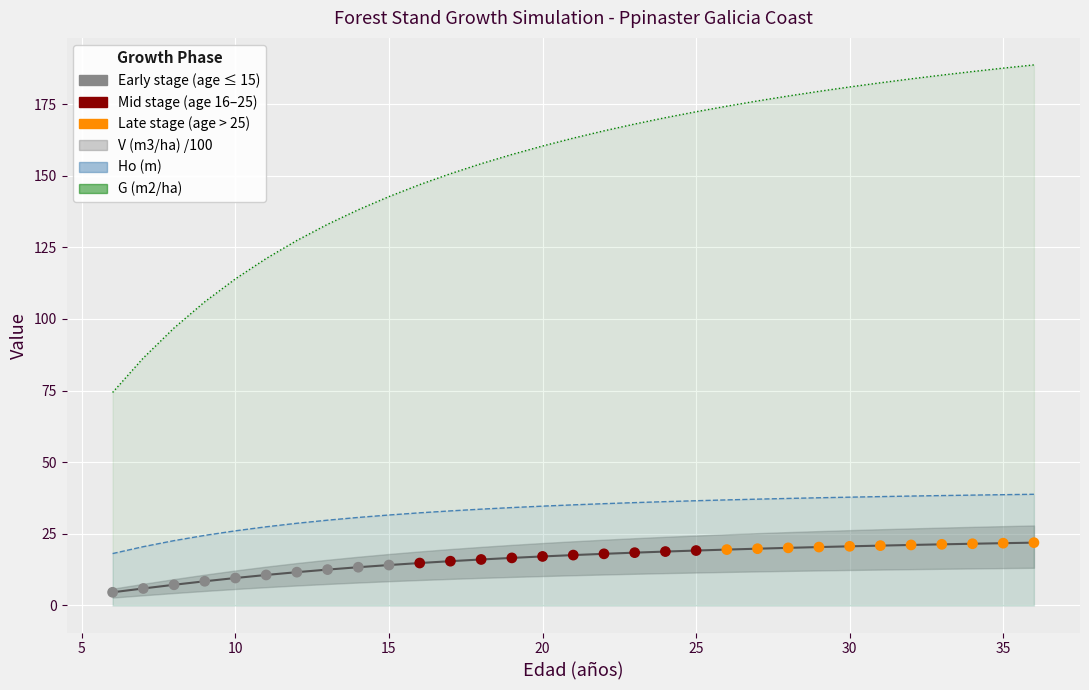

At how many categories does at least one series exceed 100?

28